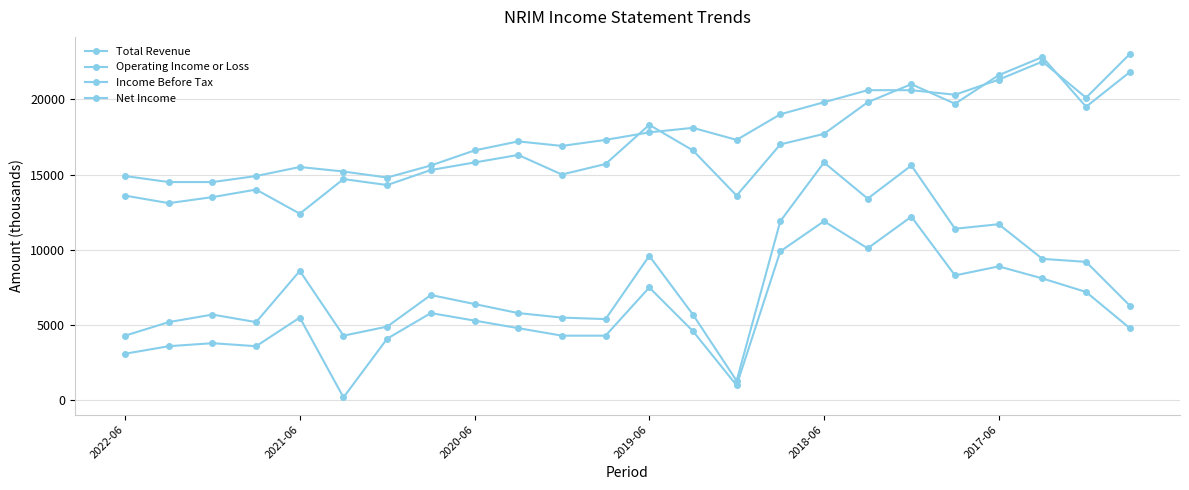

At how many categories does at least one series exceed 4745?

24